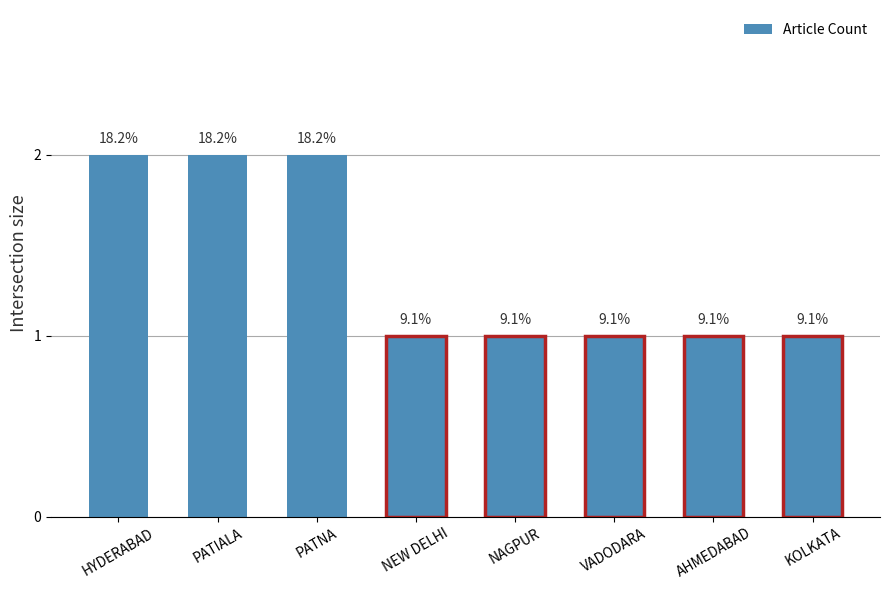

Which has a higher value, NAGPUR or AHMEDABAD?

NAGPUR